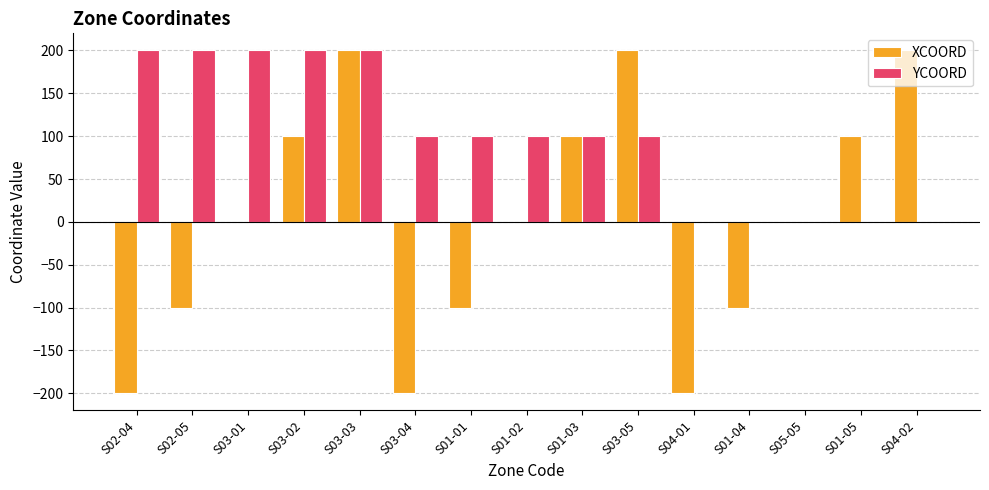

Count the number of categories in the chart.

15